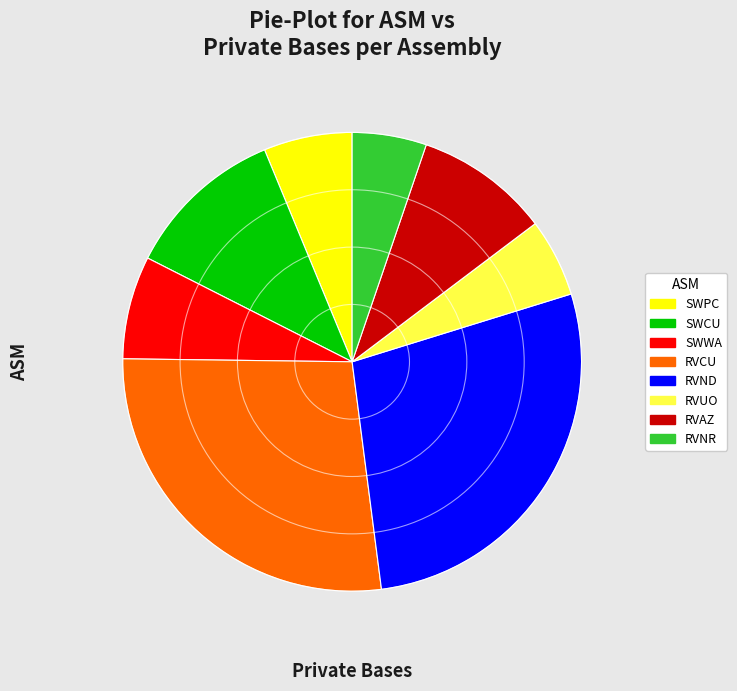

Which has a higher value, SWPC or RVNR?

SWPC